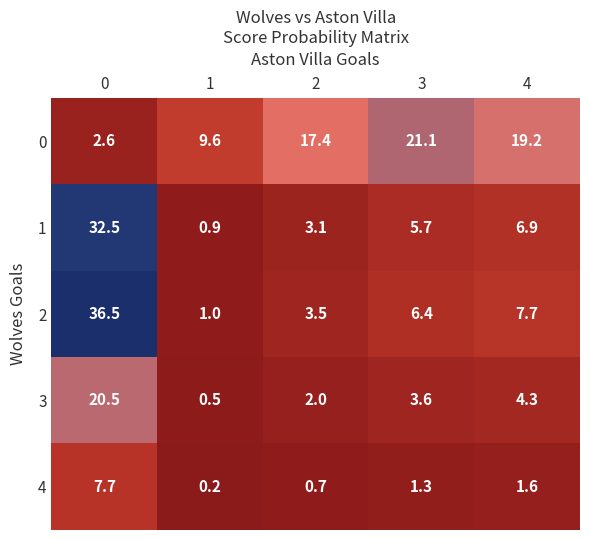

How many data points does each series have?

5